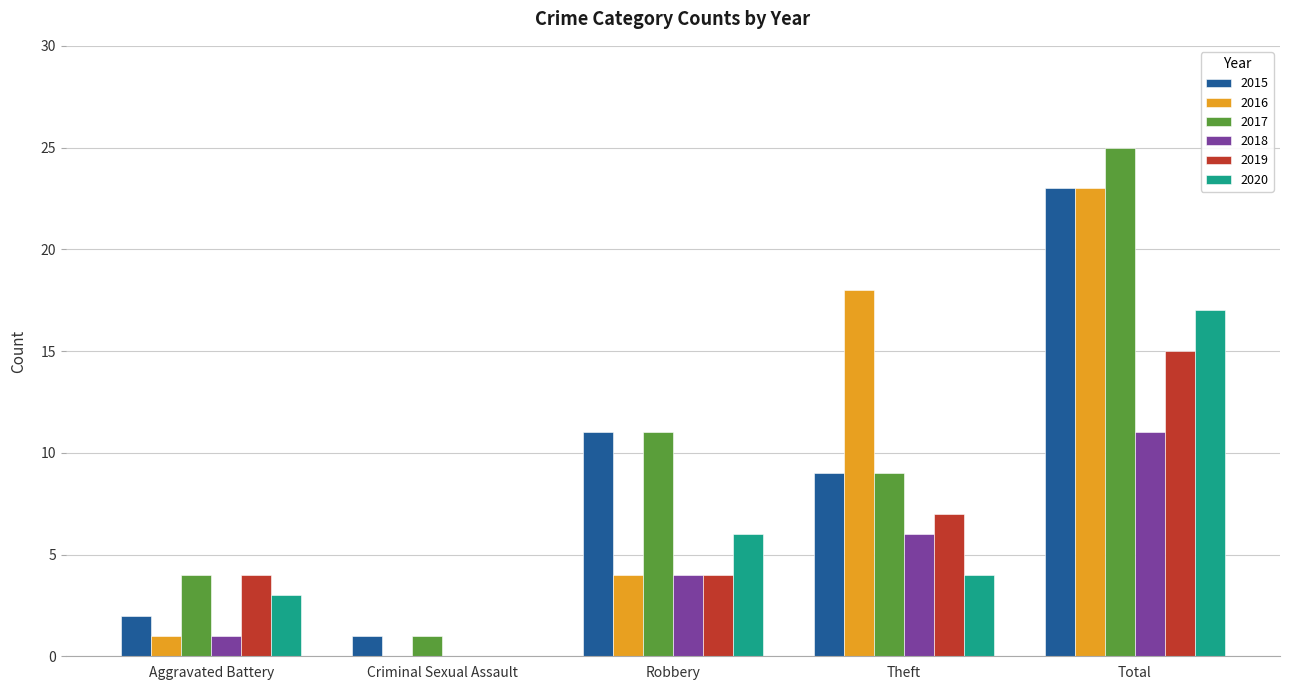

What is the approximate value of 2019 at Theft?

7